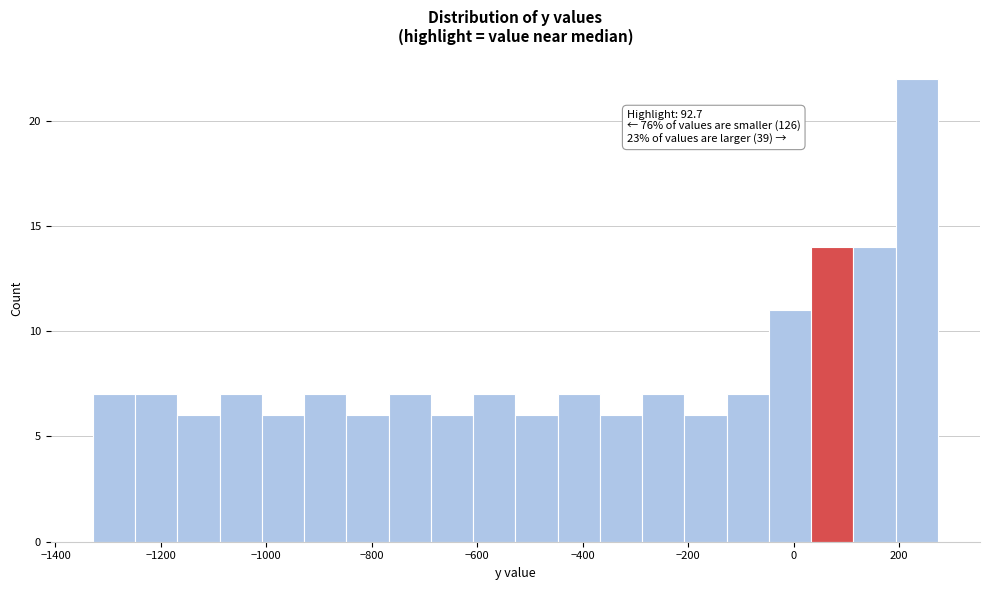

Over which range of the x-axis is the bar tallest?

200 to 280